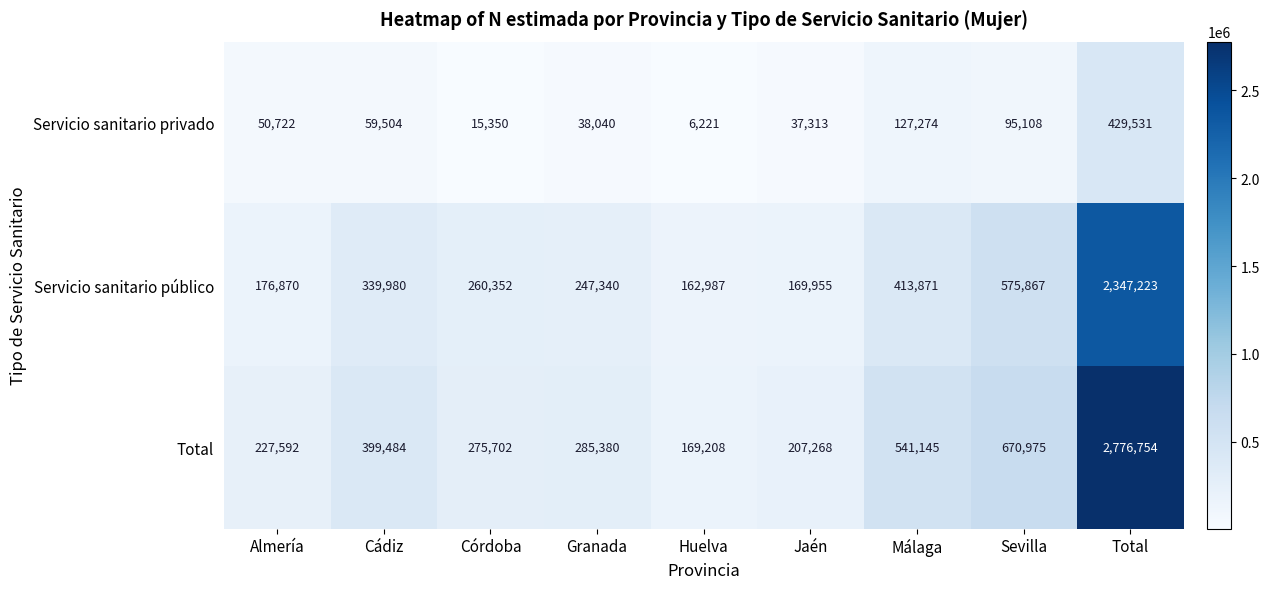

Reading left to right, transcribe all the data shown in this chart.

Servicio sanitario privado: 50722	59504	15350	38040	6221	37313	127274	95108	429531
Servicio sanitario público: 176870	339980	260352	247340	162987	169955	413871	575867	2347223
Total: 227592	399484	275702	285380	169208	207268	541145	670975	2776754